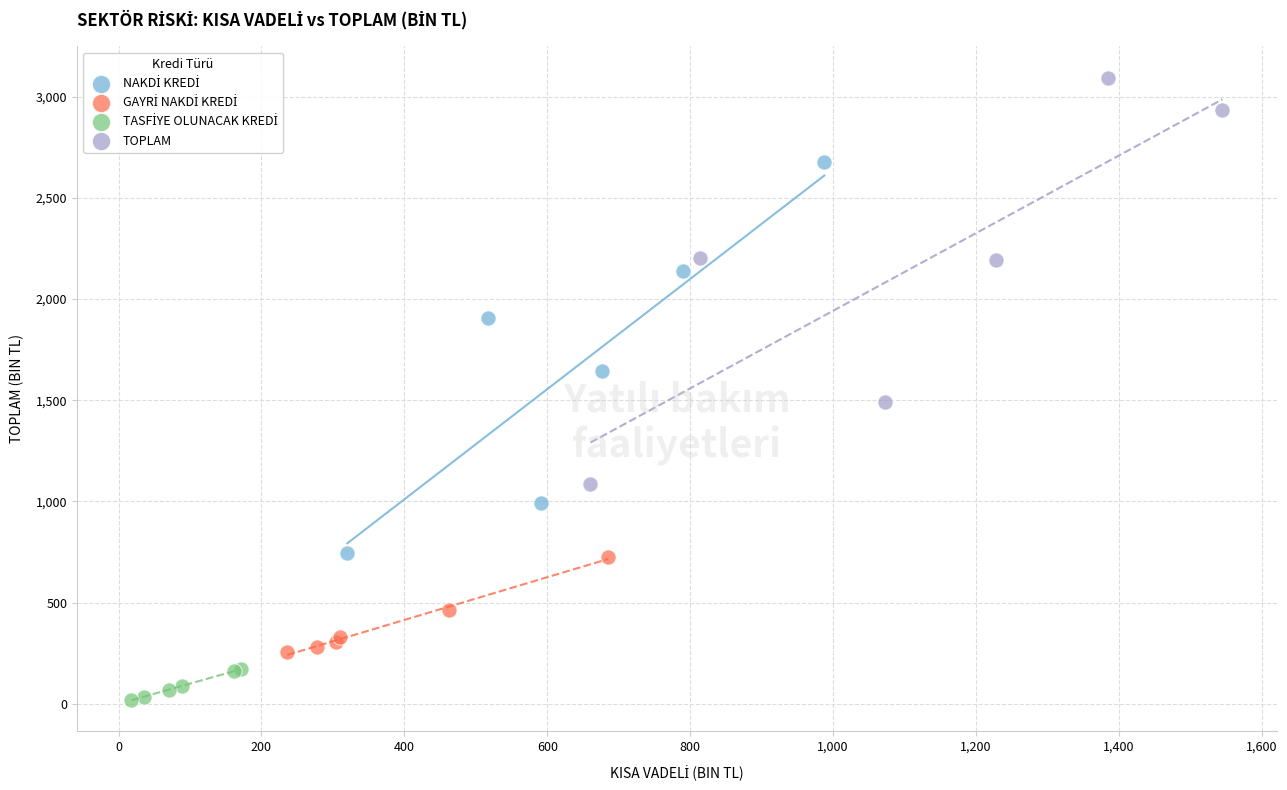

Which series has the largest Y range (max minus min)?

TOPLAM